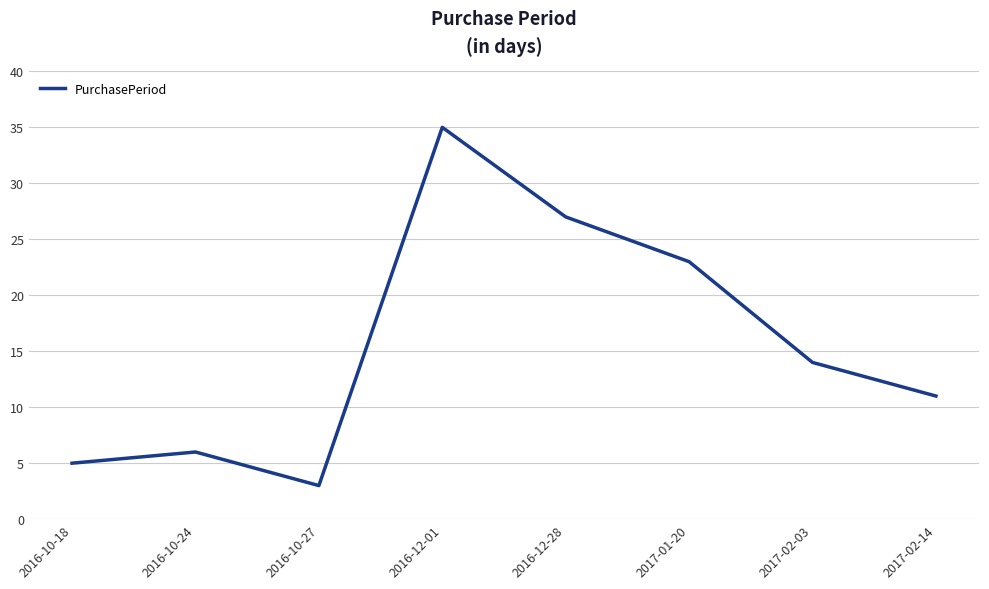

Reading right to left, what are all the values shown in this chart?

2017-02-14=11	2017-02-03=14	2017-01-20=23	2016-12-28=27	2016-12-01=35	2016-10-27=3	2016-10-24=6	2016-10-18=5